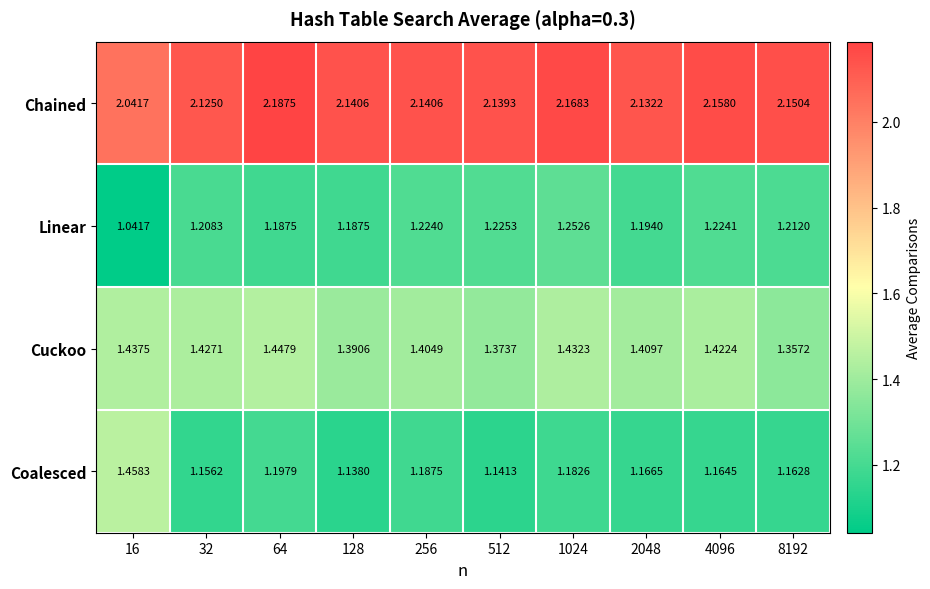

Count the number of data series in this chart.

4